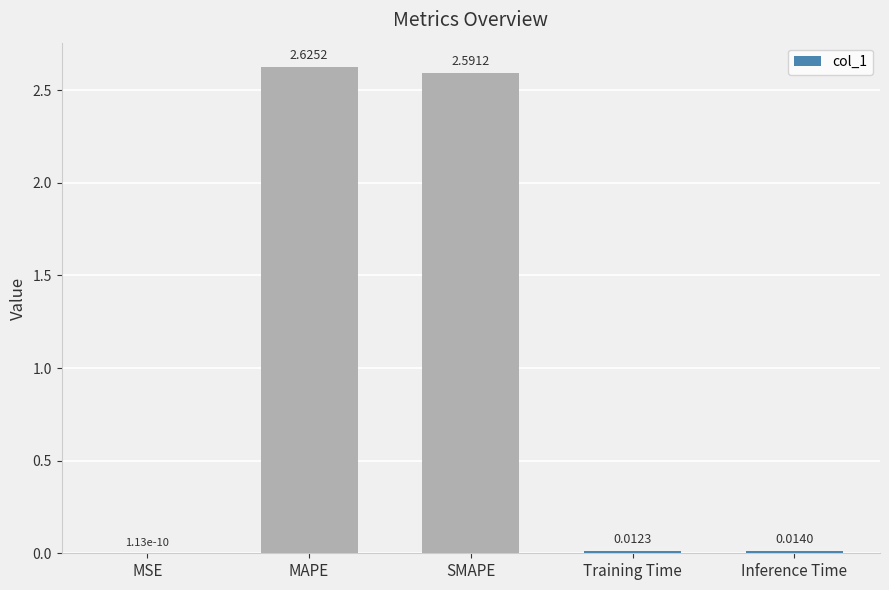

Which has a higher value, Inference Time or SMAPE?

SMAPE